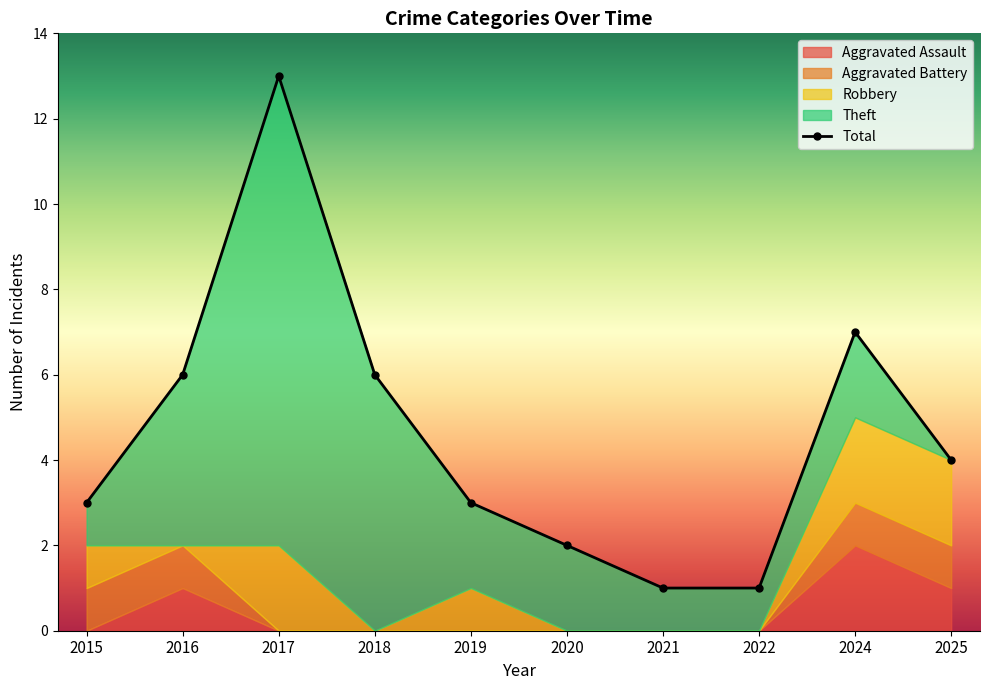

List the labels in order of value, largest first.

2017, 2024, 2016, 2018, 2025, 2015, 2019, 2020, 2021, 2022